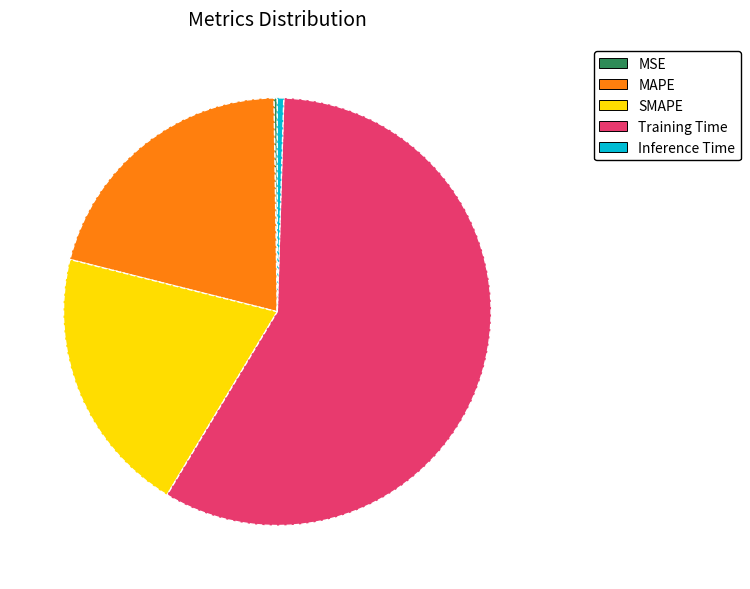

Between Training Time and MAPE, which is larger?

Training Time